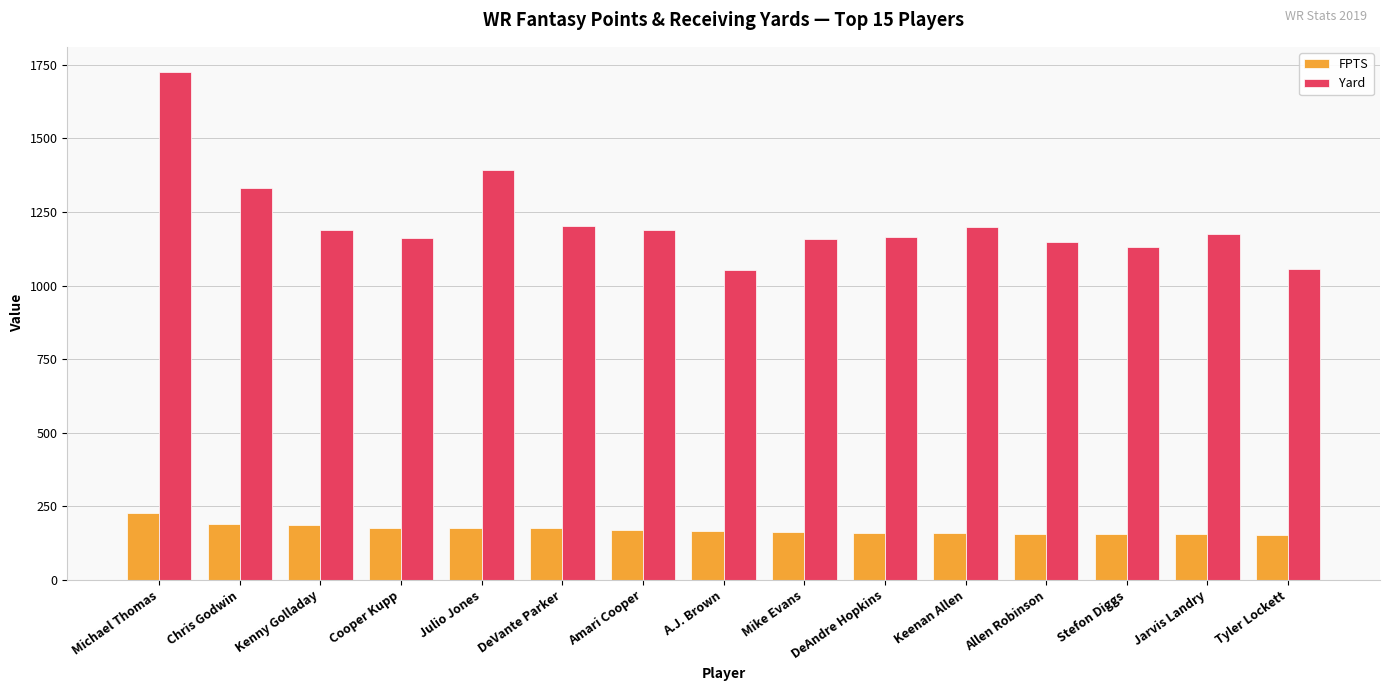

Is it true that Yard equals 1190.0 at Kenny Golladay?

True